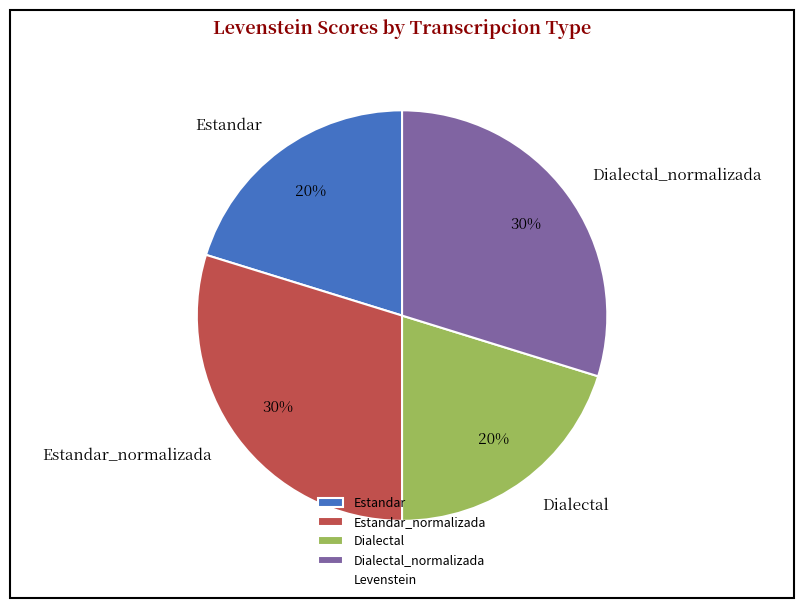

What percentage is the Dialectal_normalizada slice, to the nearest percent?

30%